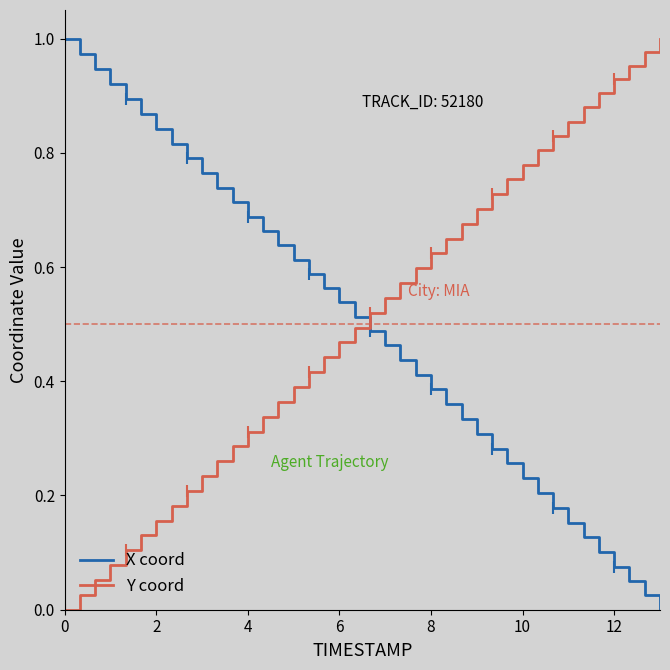

Which series ends up on top after the final intersection of X coord and Y coord?

Y coord